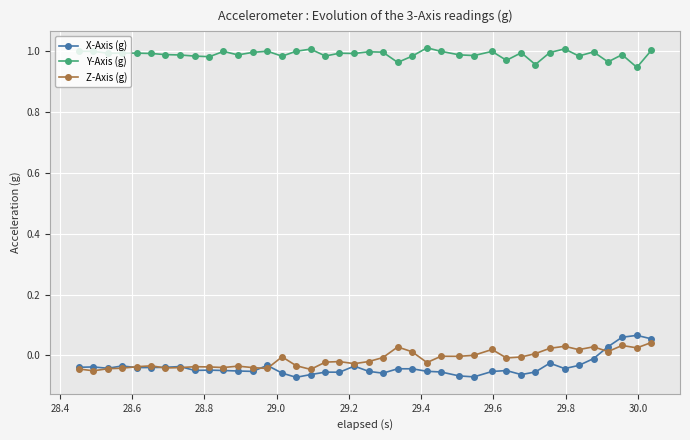

True or false: Y-Axis (g) and Z-Axis (g) cross at least once.

False